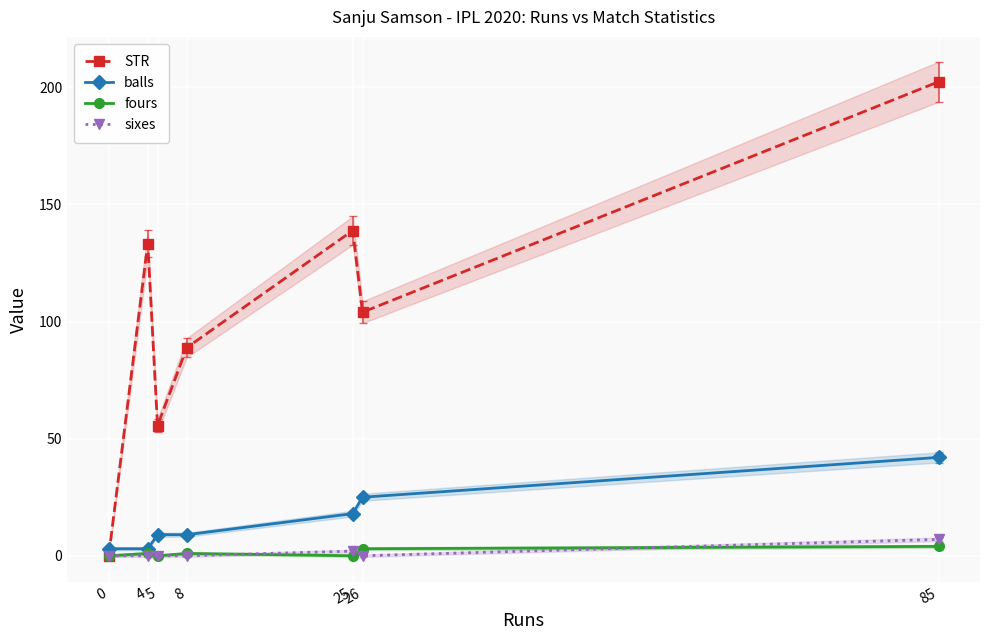

Is it true that fours equals 0.4 at 4?

False